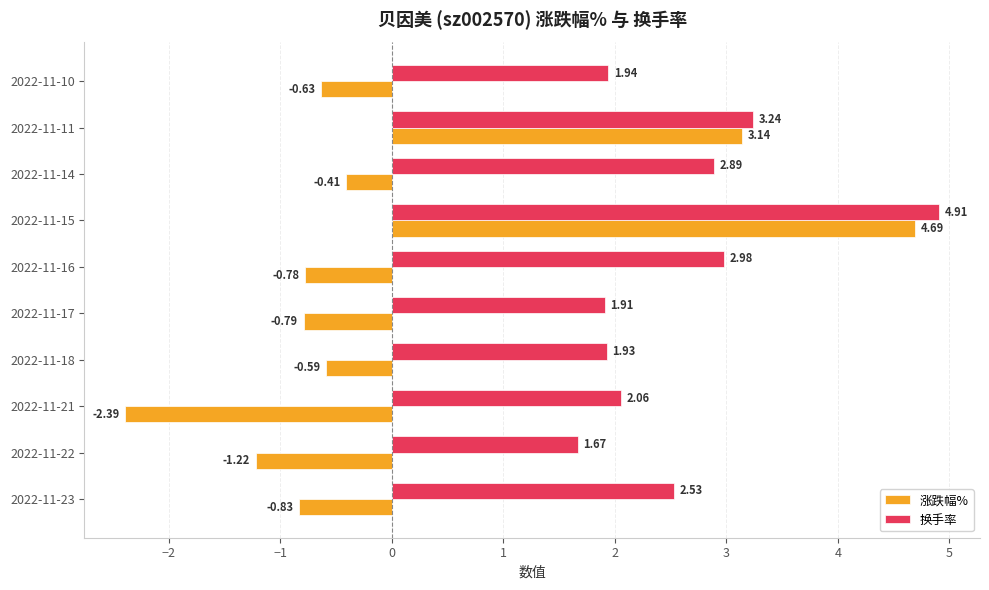

List the series in order of their peak value, lowest first.

涨跌幅%, 换手率